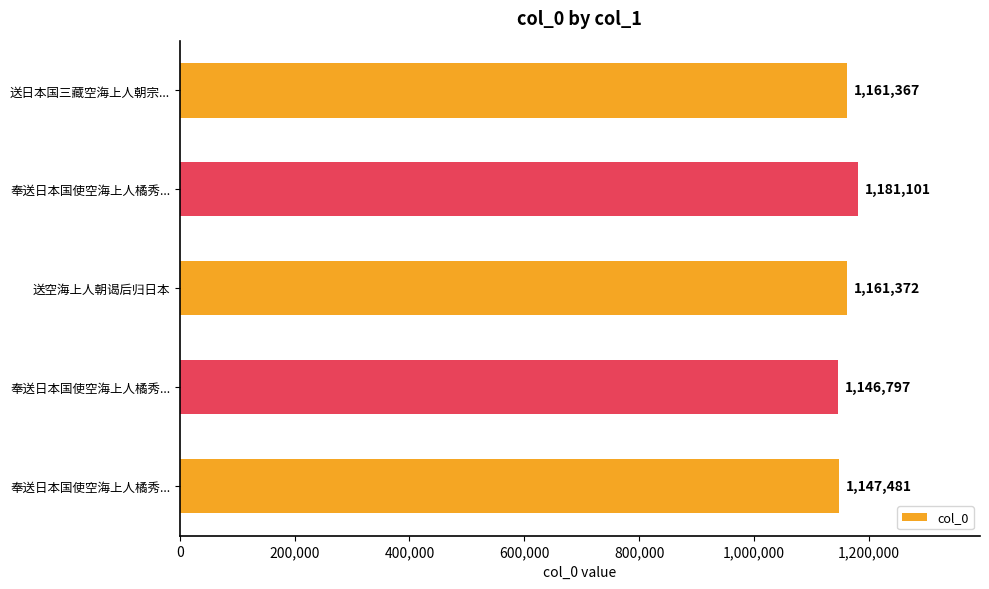

Does the chart contain any negative values?

No